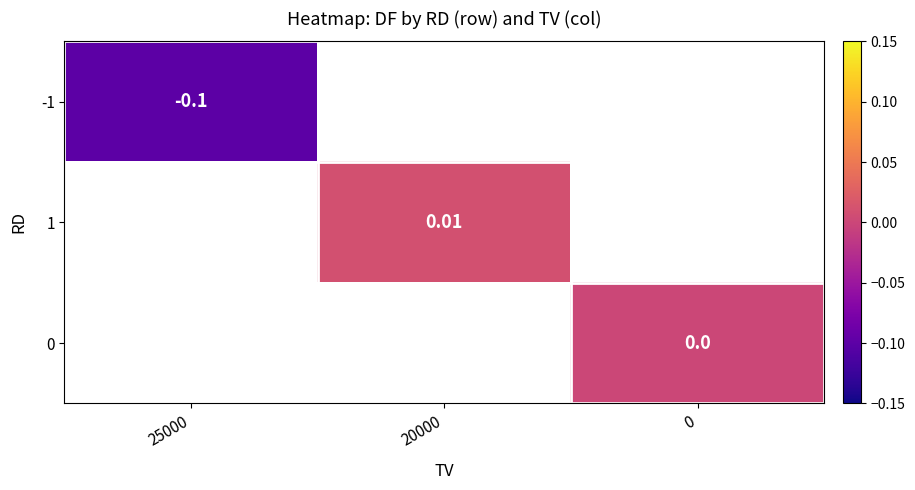

Which category has the lowest value in the 1 series?

25000